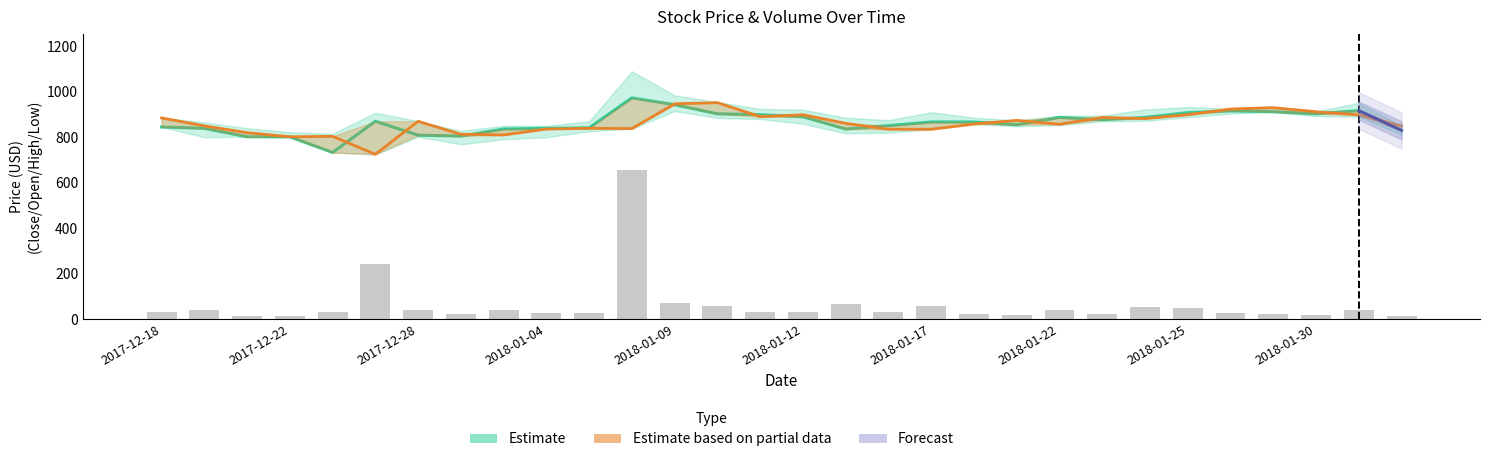

At which label does Open first exceed 861?

2017-12-18